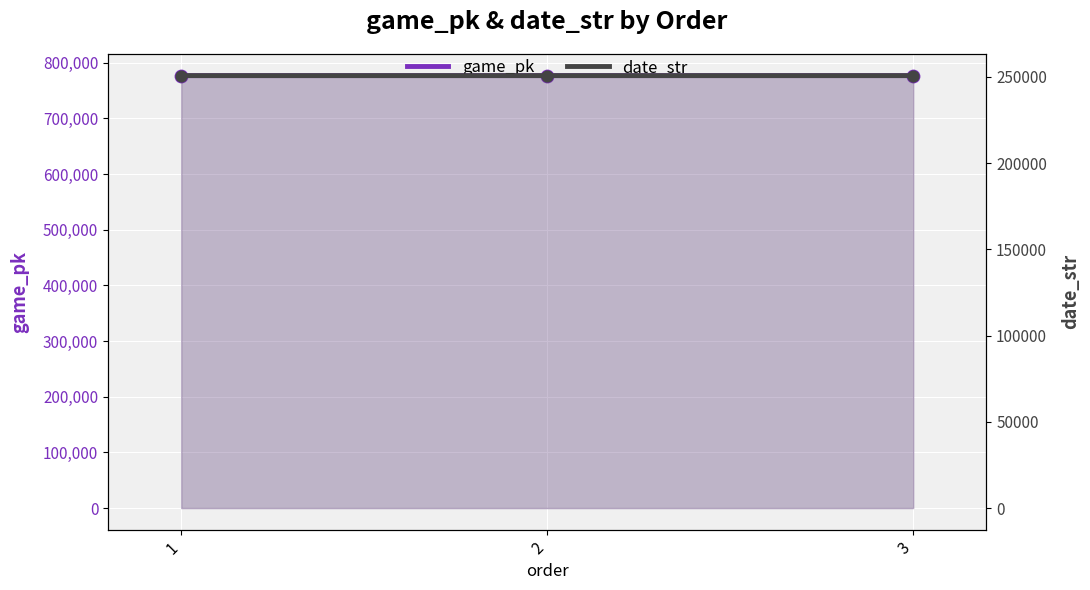

What is the total value across all series at 2?

1027736